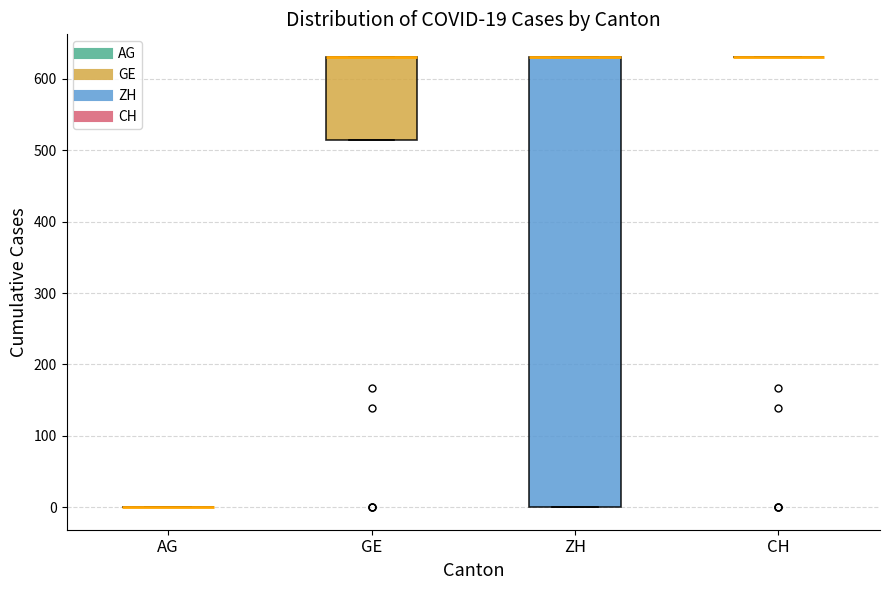

Comparing the boxes themselves (not the whiskers), which one is the tallest?

ZH